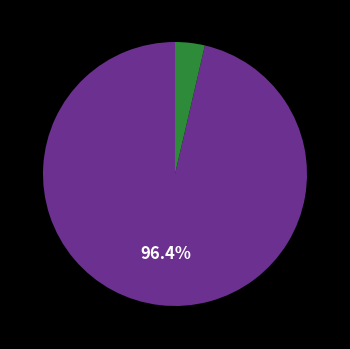

Is there a majority slice in this chart?

Yes